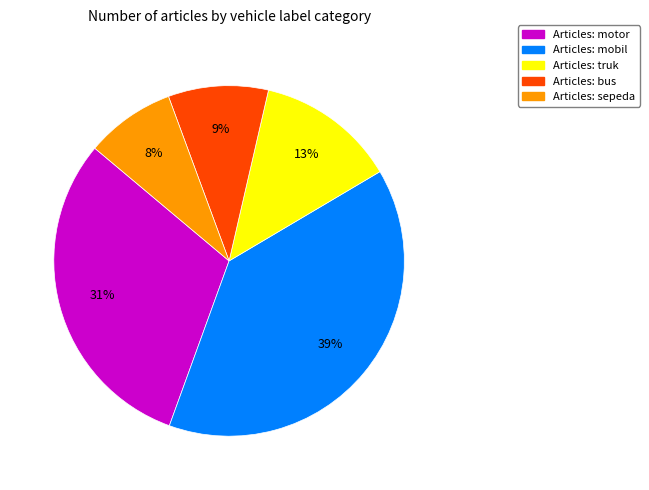

To the nearest percent, what is the average slice percentage?

20%